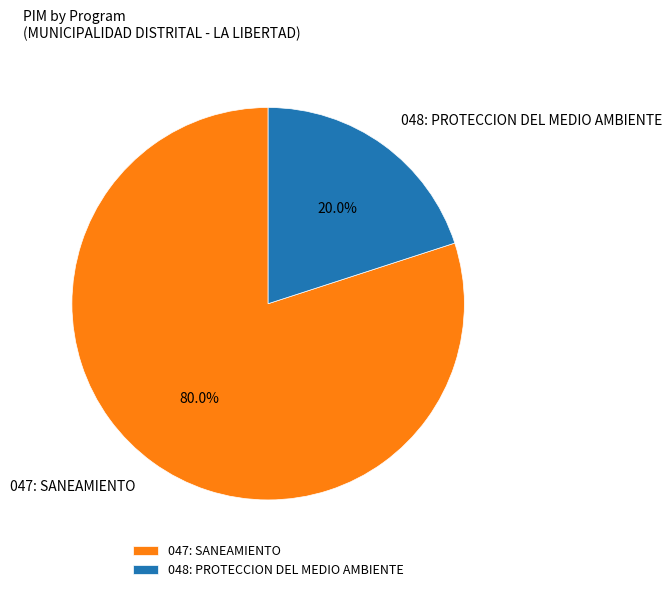

Which category accounts for the majority?

047: SANEAMIENTO